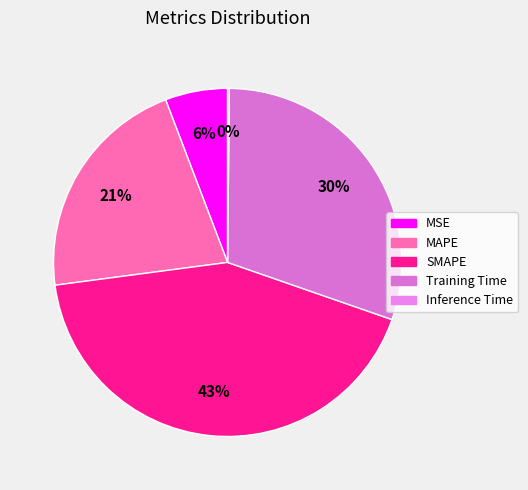

The MSE slice represents 6% of the pie. True or false?

True